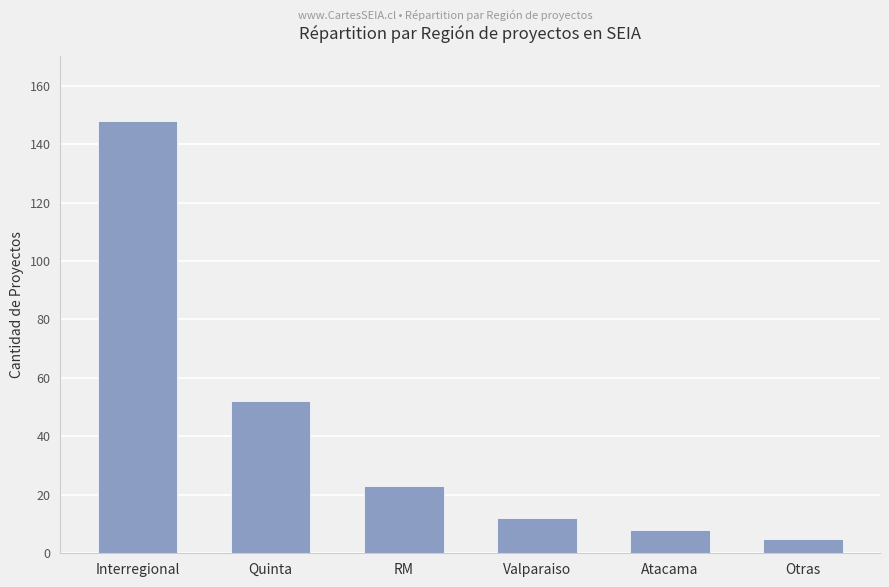

List the labels in order of value, smallest first.

Otras, Atacama, Valparaiso, RM, Quinta, Interregional